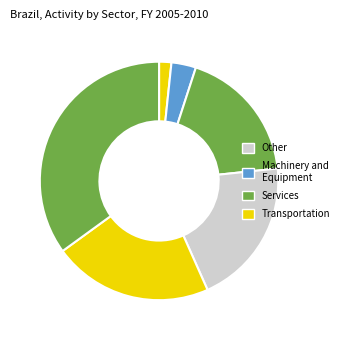

How many segments does this pie chart have?

6